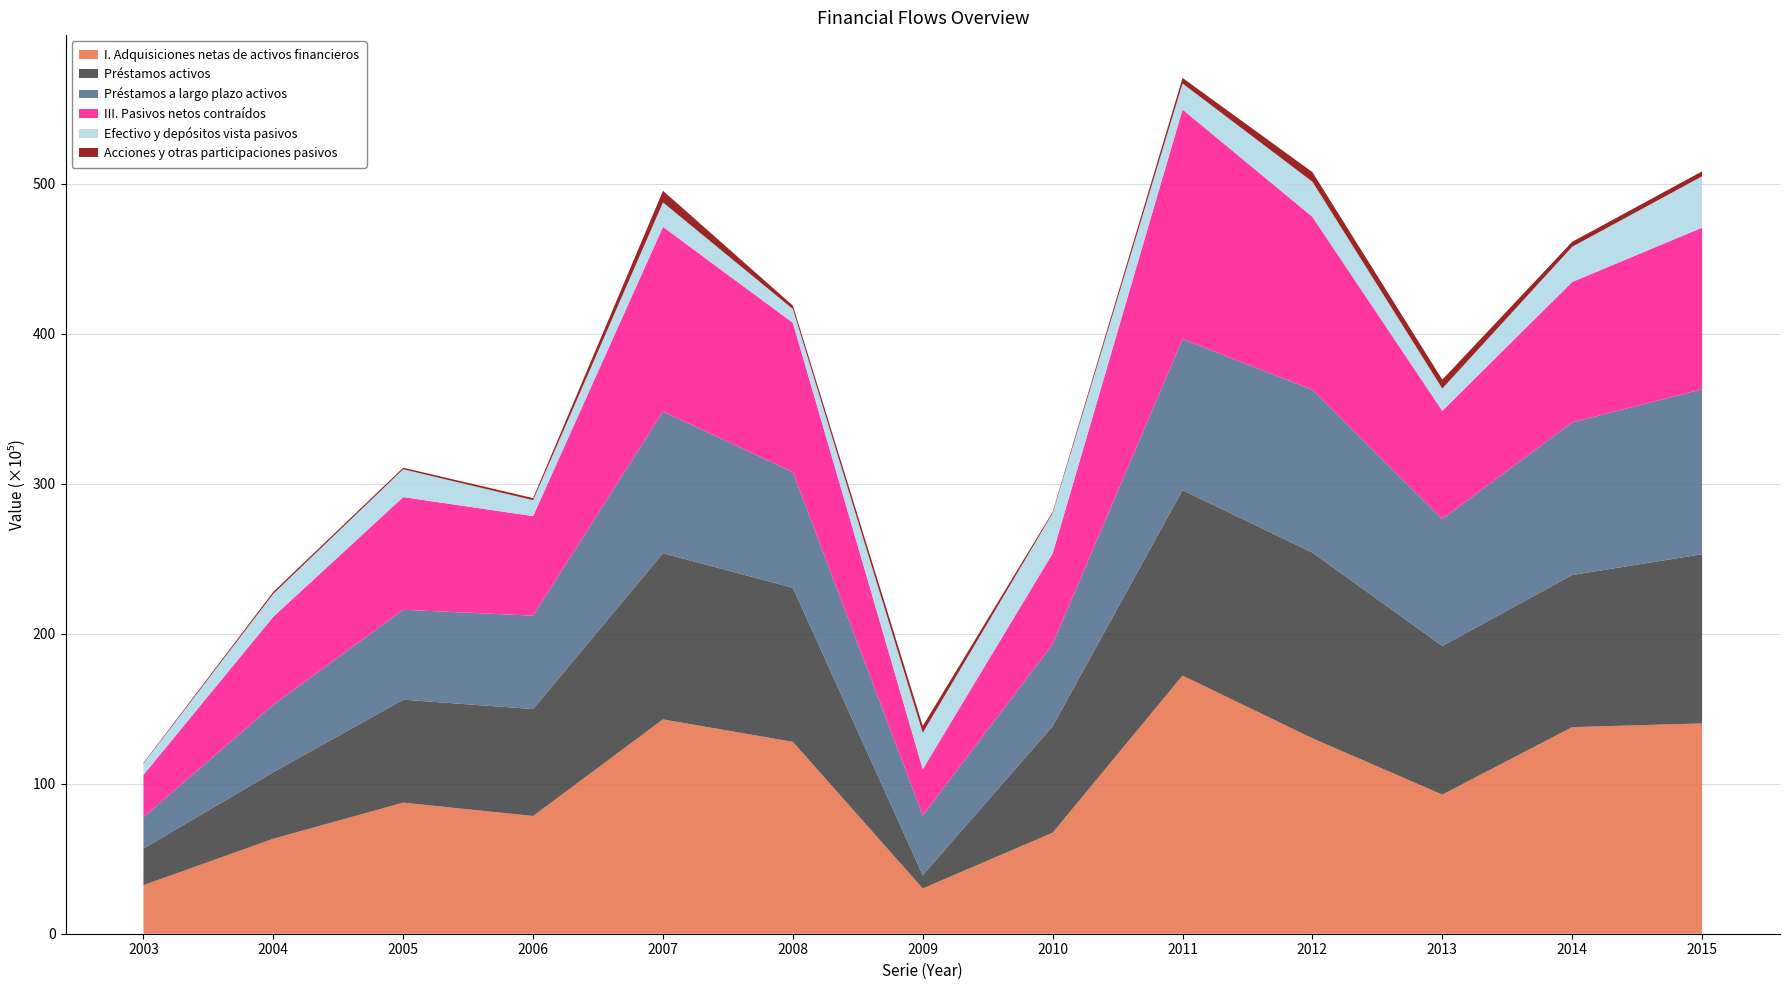

Reading left to right, extract all data points from this chart.

I. Adquisiciones netas de activos financieros: 2003=3238234	2004=6334204	2005=8741237	2006=7851364	2007=14293553	2008=12796175	2009=3019066	2010=6734840	2011=17216617	2012=13032287	2013=9276947	2014=13777726	2015=14024380
Préstamos activos: 2003=2440602	2004=4436240	2005=6866170	2006=7130623	2007=11077050	2008=10273043	2009=884396	2010=7104701	2011=12361619	2012=12384746	2013=9910742	2014=10141811	2015=11284342
Préstamos a largo plazo activos: 2003=2091826	2004=4498654	2005=5996519	2006=6230885	2007=9454746	2008=7716814	2009=3983884	2010=5475355	2011=10076472	2012=10853980	2013=8466661	2014=10178630	2015=11000604
III. Pasivos netos contraídos: 2003=2822859	2004=5873293	2005=7513922	2006=6634902	2007=12312442	2008=9954333	2009=3083292	2010=6046809	2011=15309731	2012=11539590	2013=7215631	2014=9364406	2015=10778215
Efectivo y depósitos vista pasivos: 2003=752528	2004=1529957	2005=1856780	2006=1065300	2007=1629859	2008=921376	2009=2428548	2010=2686464	2011=1735520	2012=2339187	2013=1486790	2014=2349691	2015=3421240
Acciones y otras participaciones pasivos: 2003=45536	2004=130380	2005=102252	2006=137572	2007=778601	2008=225656	2009=457189	2010=85543	2011=372740	2012=640088	2013=594428	2014=328735	2015=331857